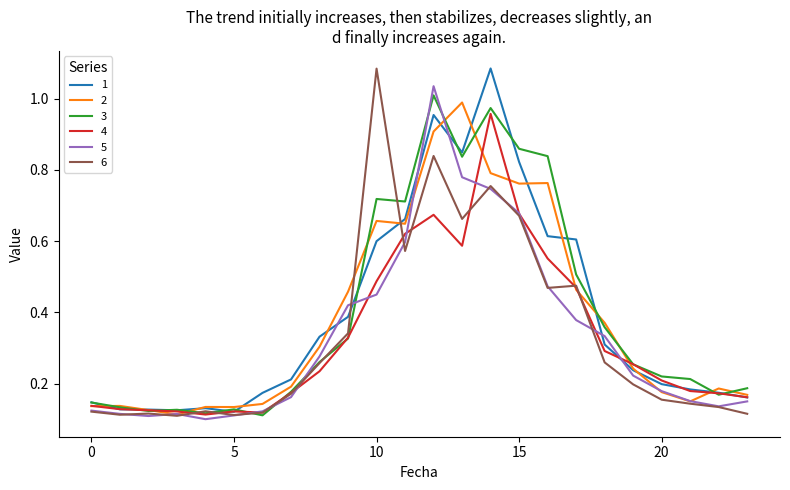

After their last crossing, which series has the higher values: 3 or 5?

3